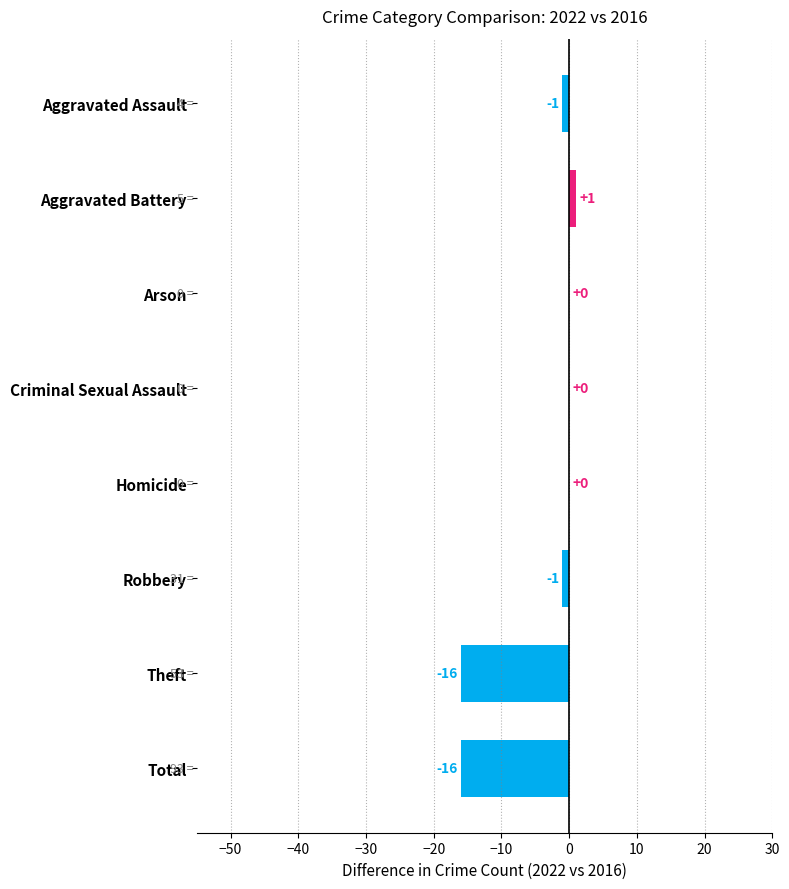

Is it true that the value at Robbery is -1?

True